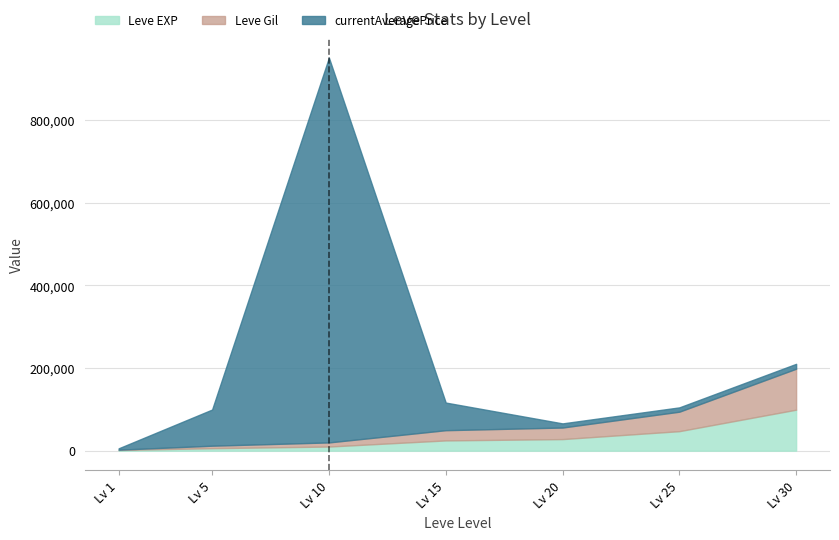

List the series in order of their overall mean, highest first.

currentAveragePrice, Leve Gil, Leve EXP